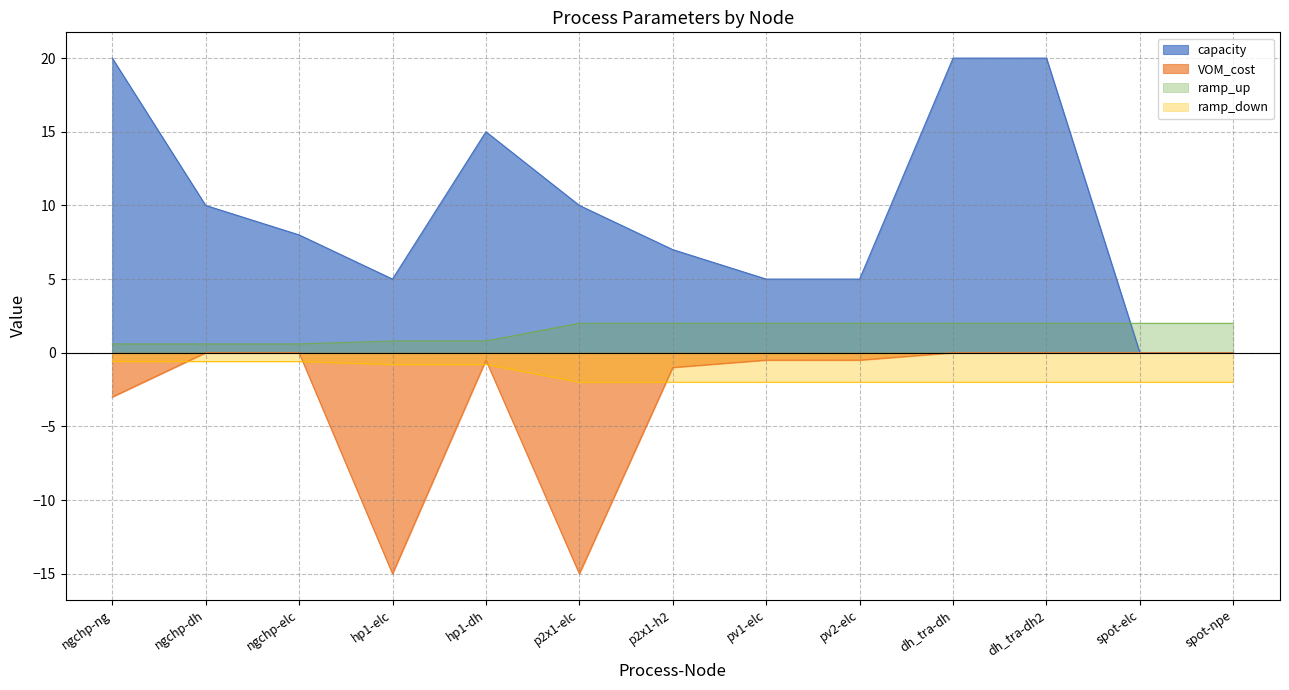

How many capacity values are between 5 and 15?

8